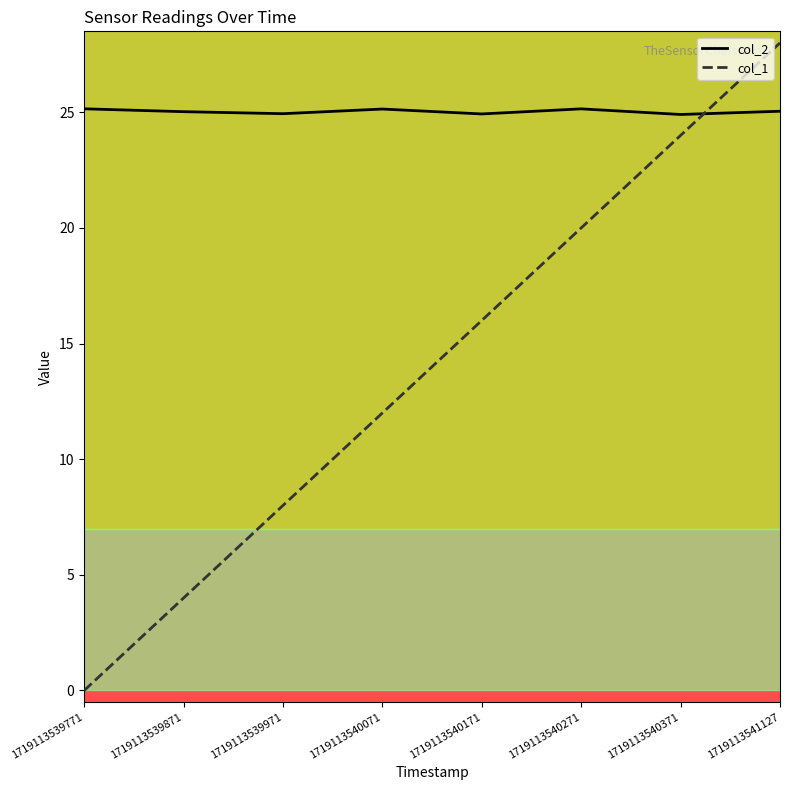

Is it true that col_2 equals 25.0 at 1719113539871?

True